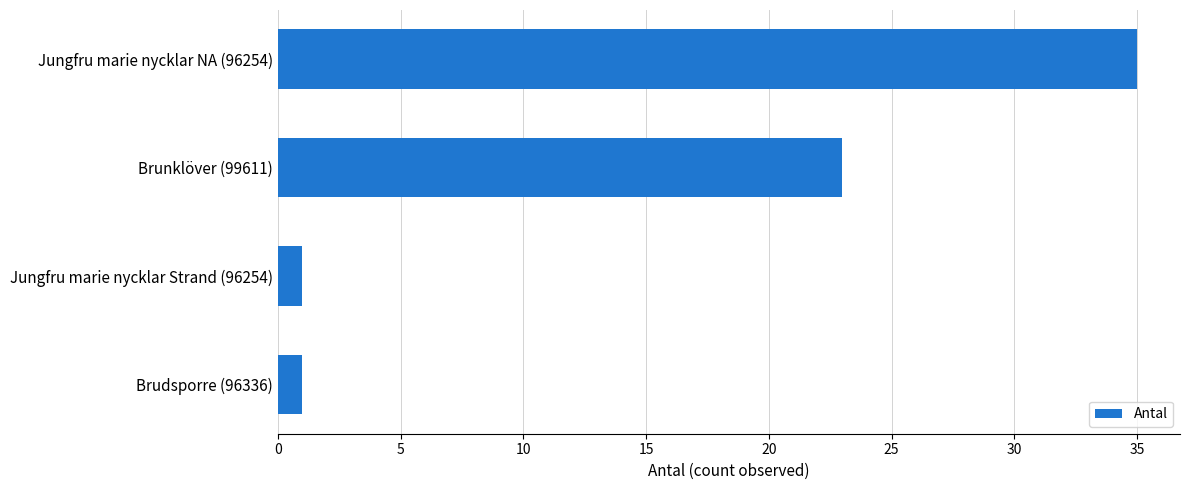

Which label corresponds to the largest value in the chart?

Jungfru marie nycklar NA (96254)